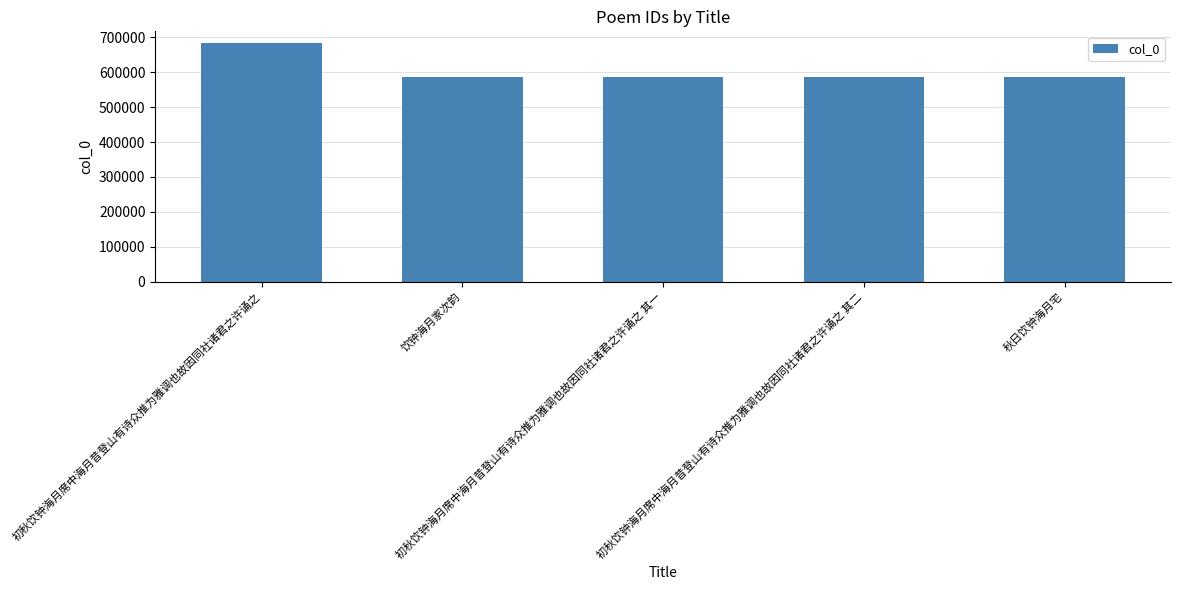

What is the smallest value displayed?

586146